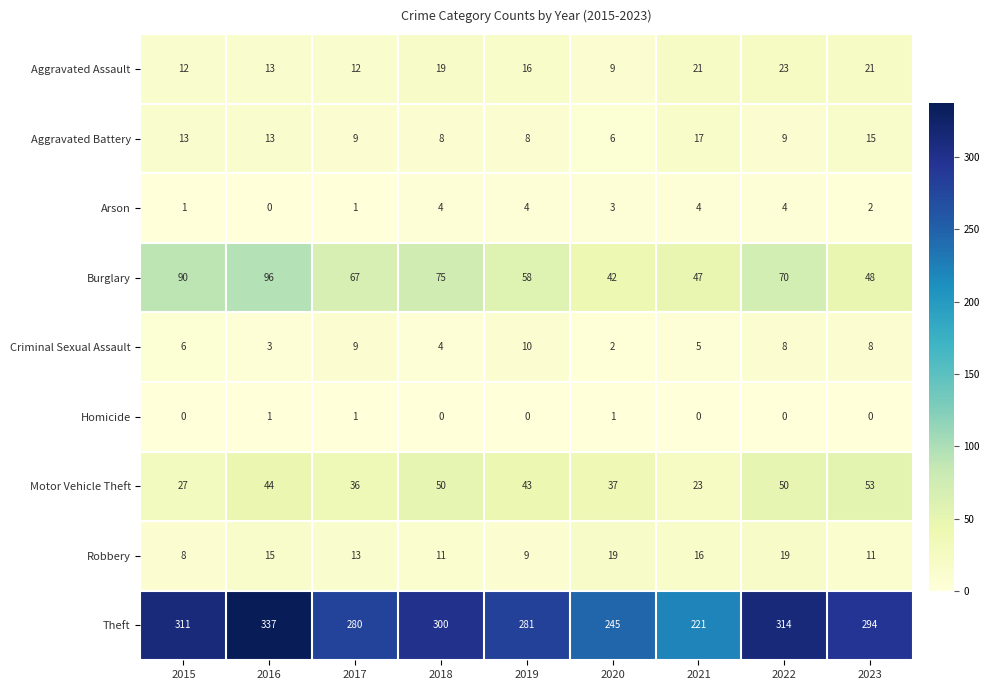

What is the difference between the maximum and minimum values in the Aggravated Battery series?

11